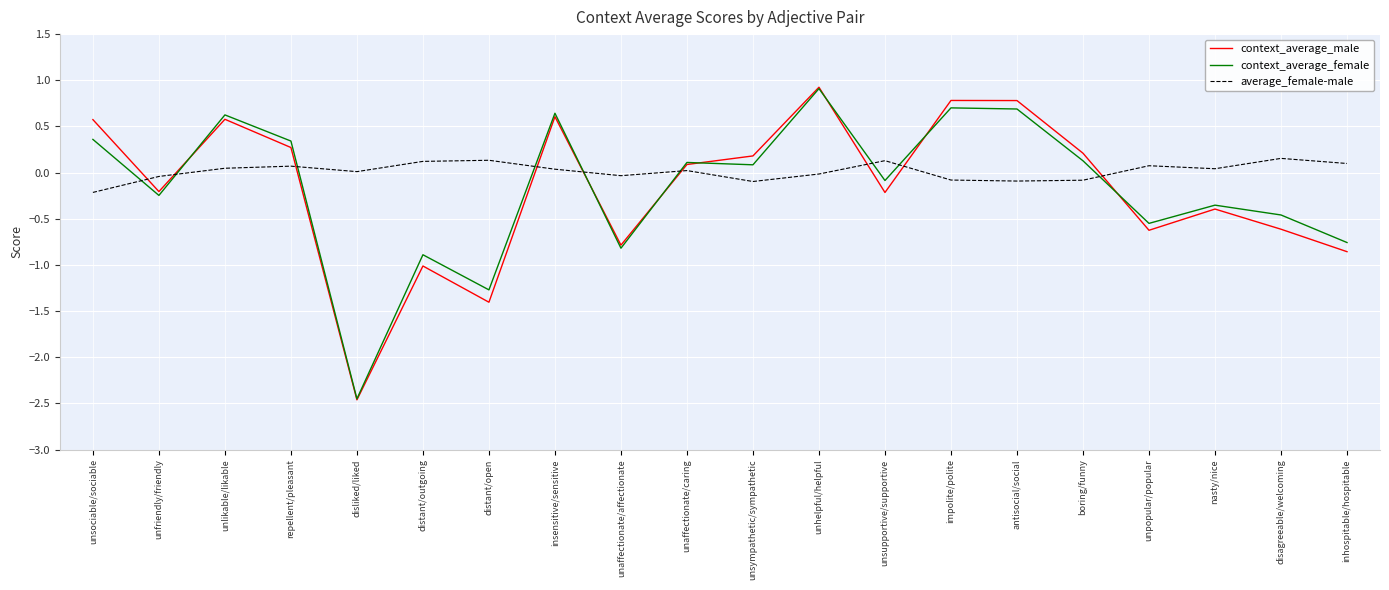

Which category has the highest value in the context_average_male series?

unhelpful/helpful